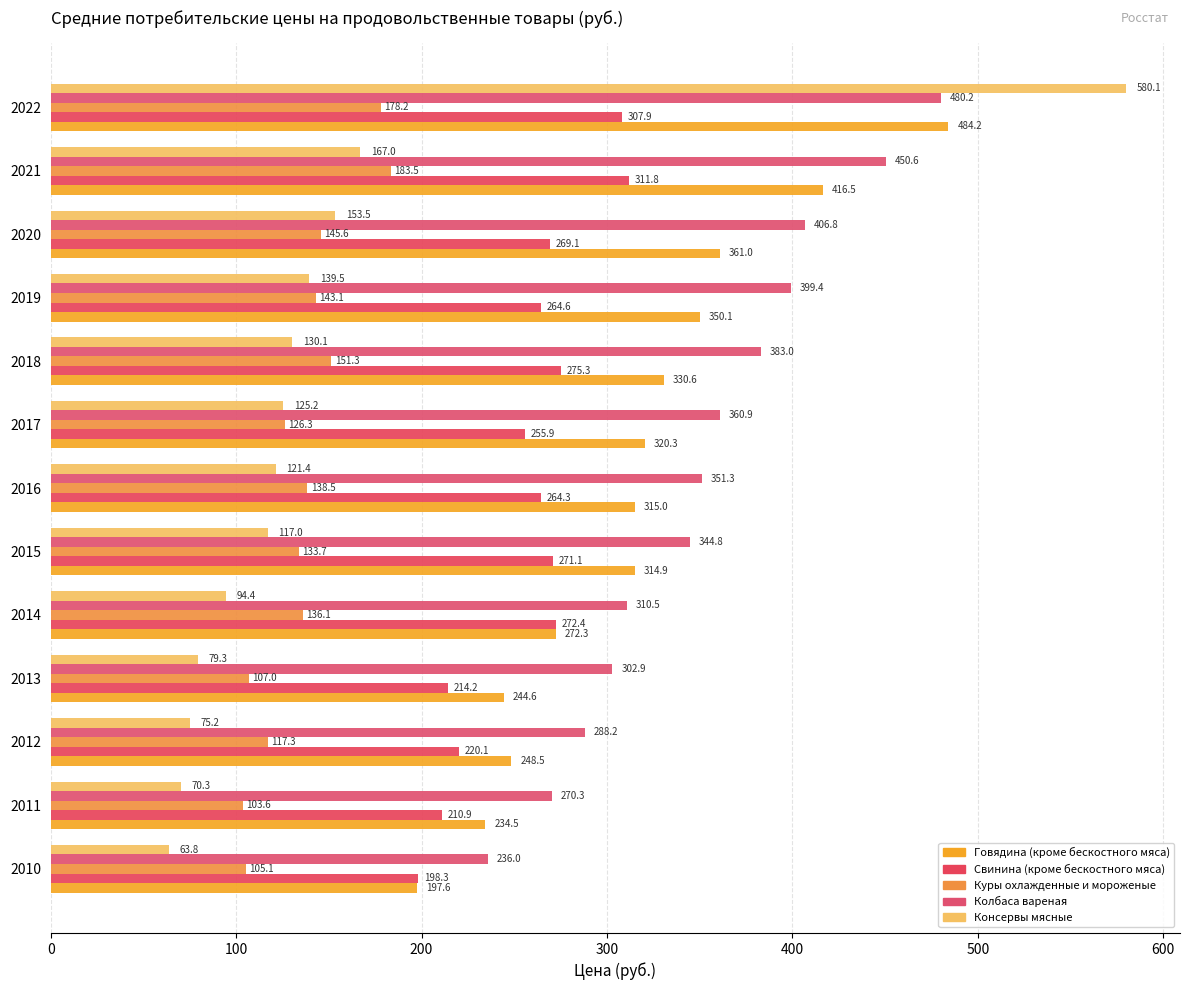

What position from the left is 500?

6